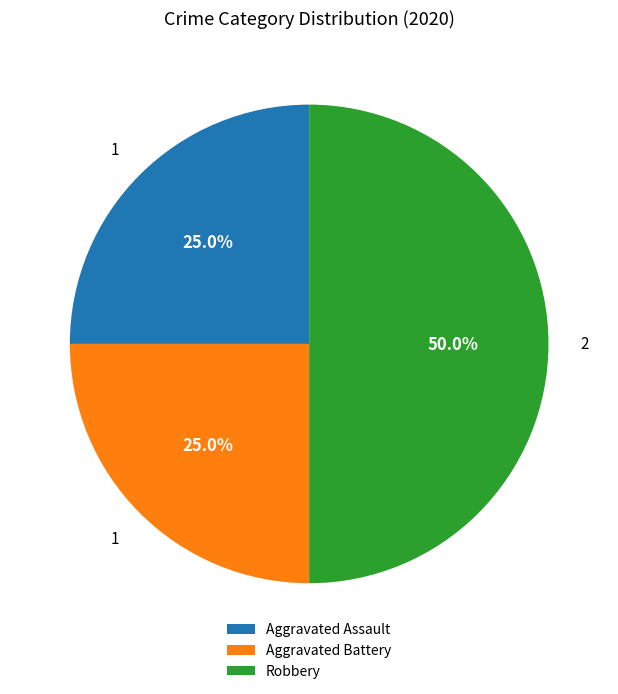

How many slices are in this pie chart?

3